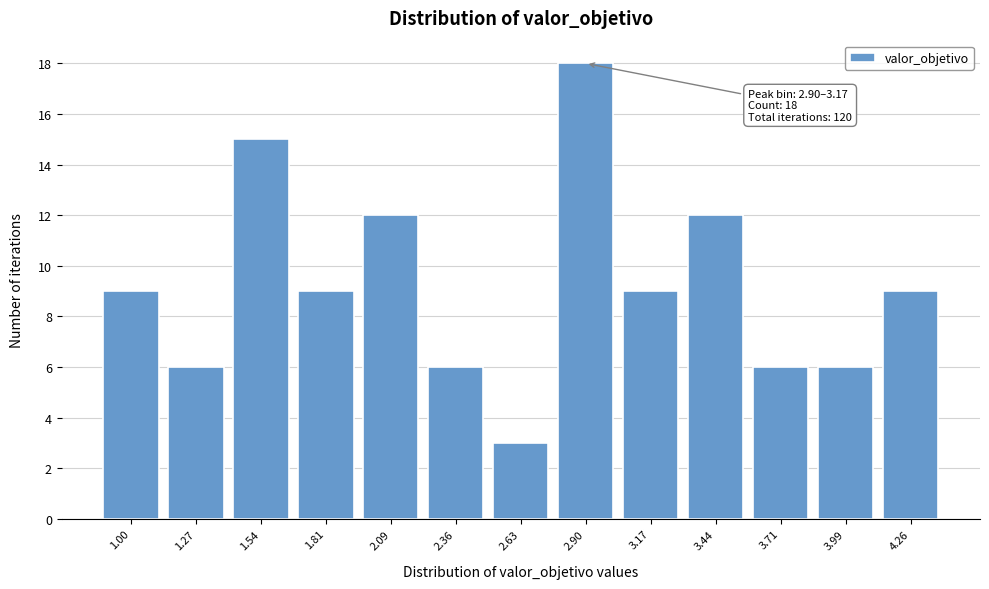

Reading left to right, extract all data points from this chart.

9	6	15	9	12	6	3	18	9	12	6	6	9